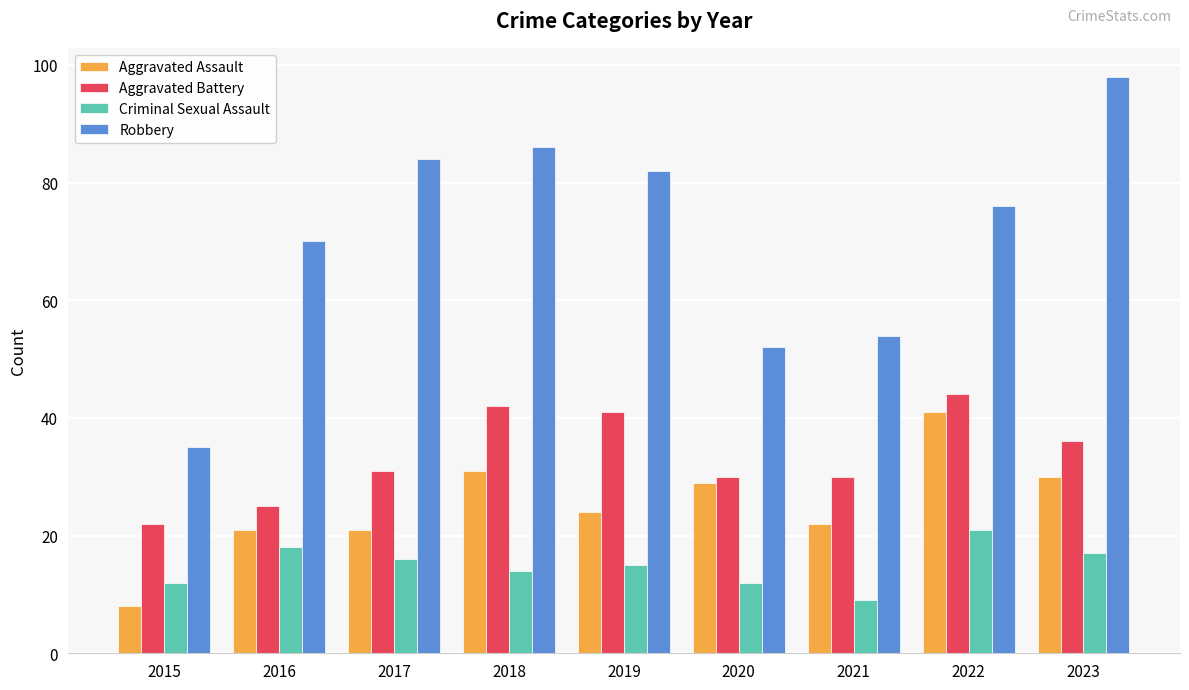

Is it true that Robbery equals 35 at 2015?

True